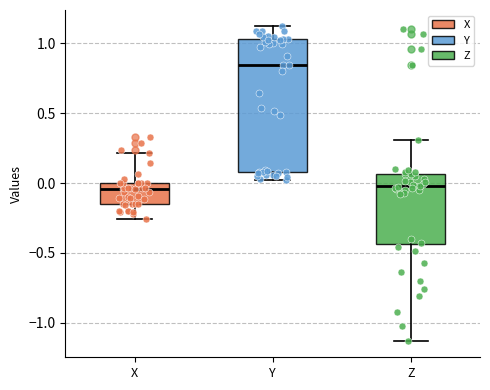

Which box's median line is the highest?

Y